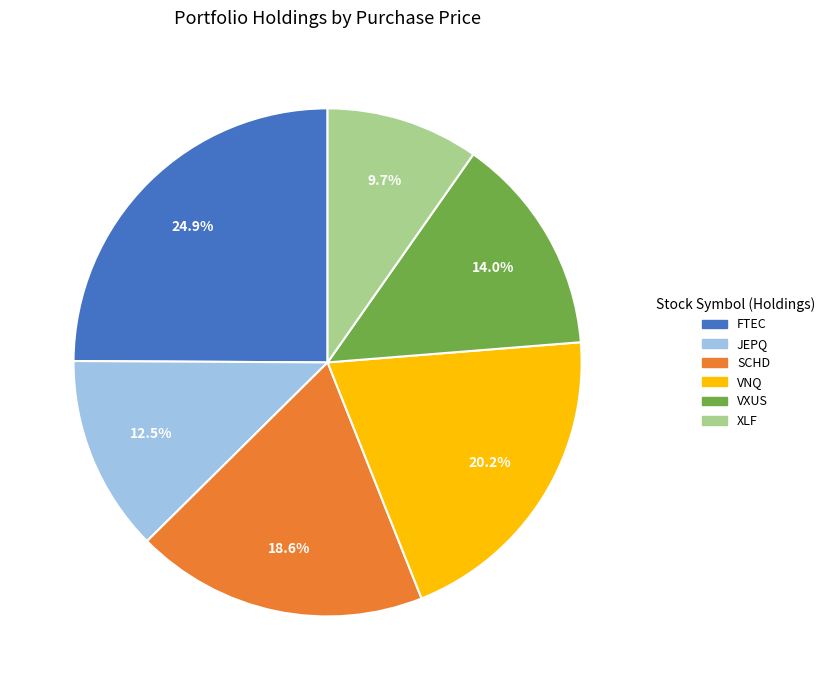

Which slice is the smallest?

XLF